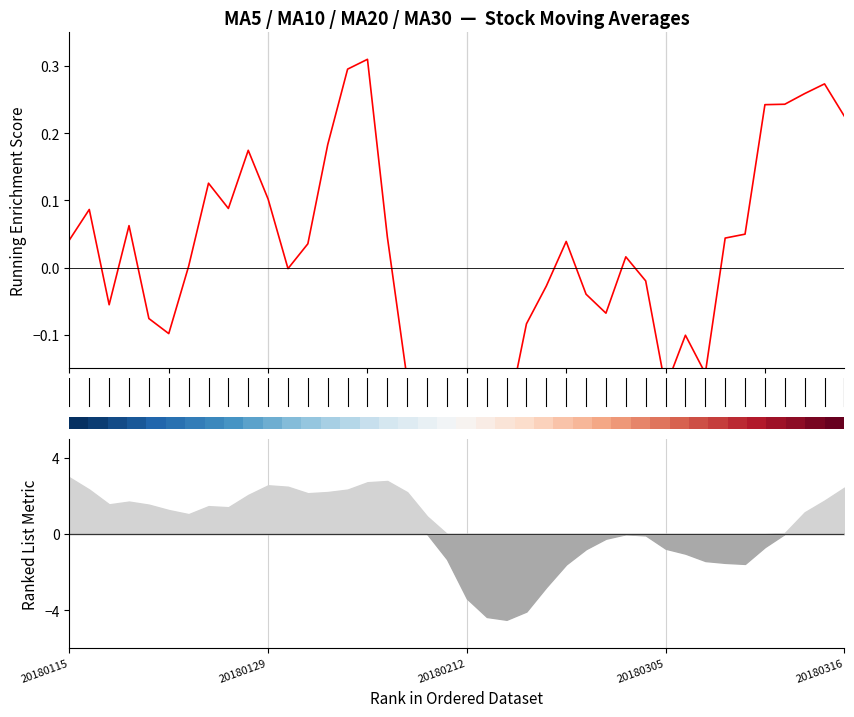

How many data points in Running Enrichment Score are less than 0?

18